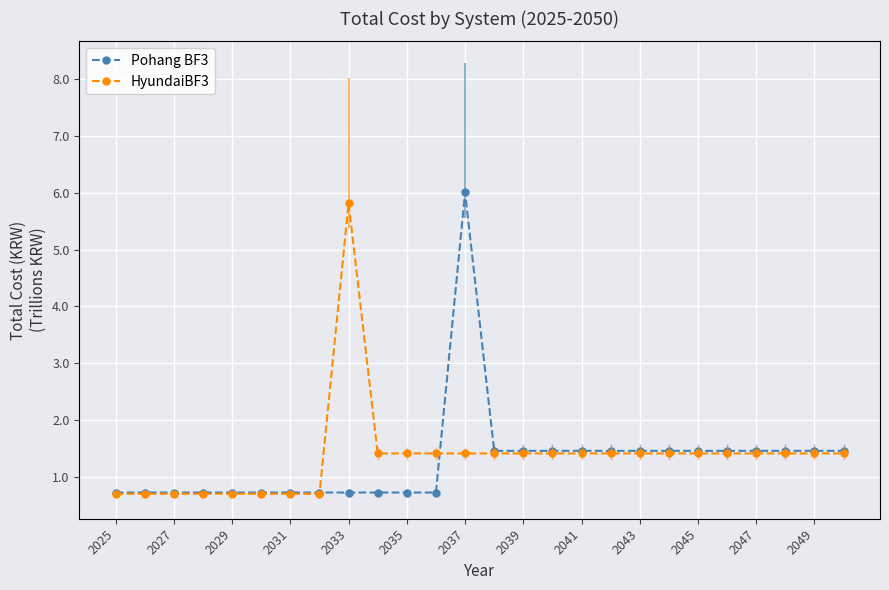

At which label does Pohang BF3 reach its peak?

2037